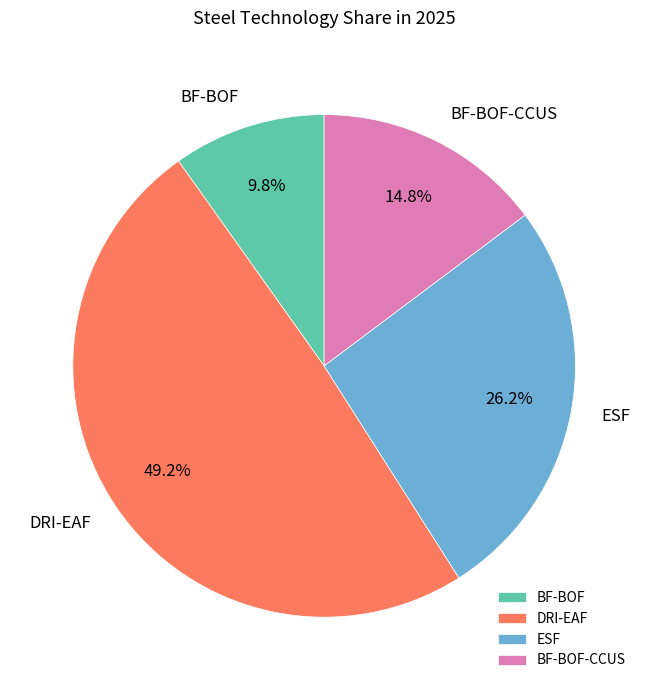

To the nearest percent, what portion does BF-BOF represent?

10%